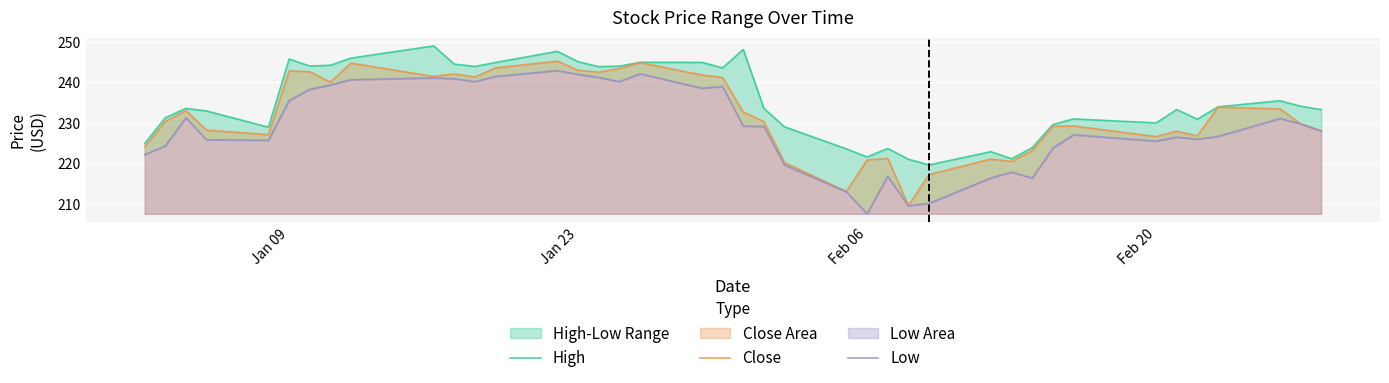

What is the difference between the maximum and minimum values in the High series?

29.4